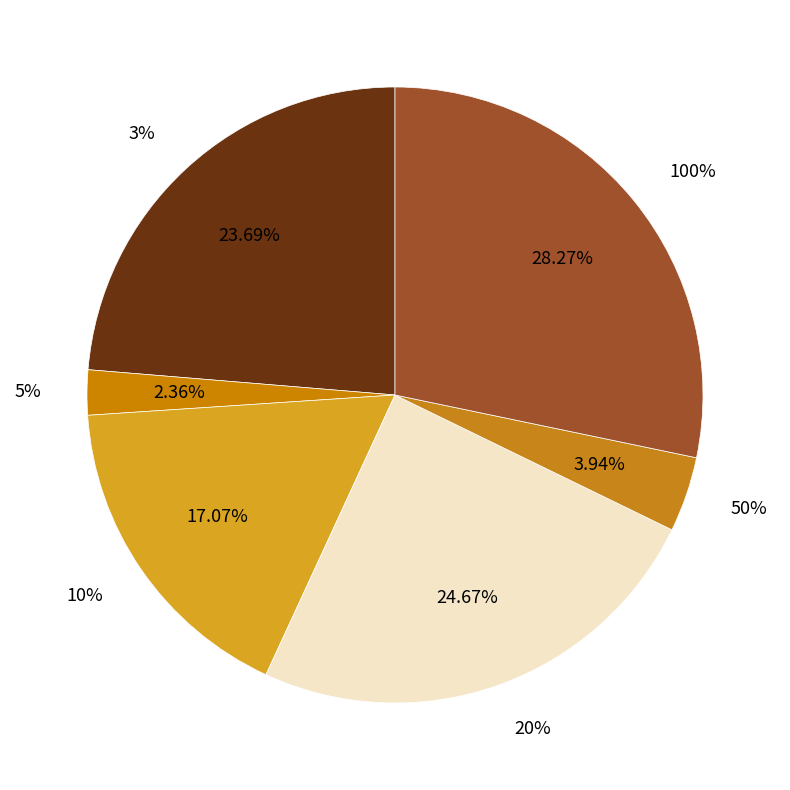

How many segments does this pie chart have?

6